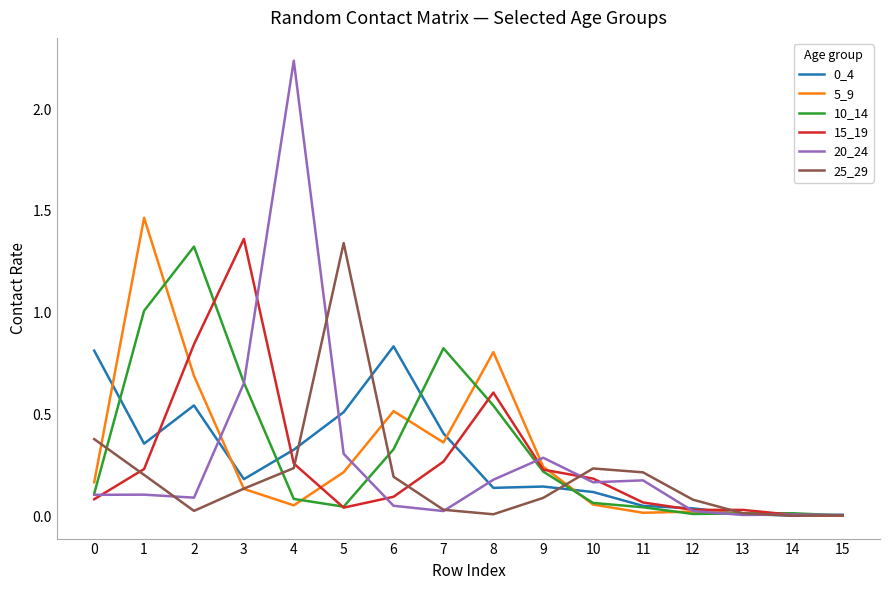

Which series has the widest spread of values?

20_24